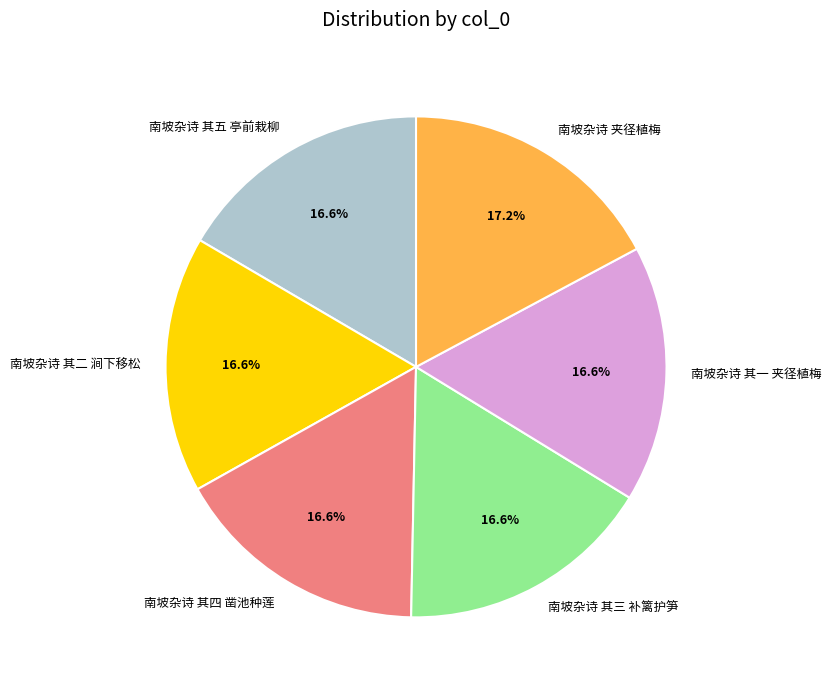

Approximately how many times larger is the value at 南坡杂诗 其四 凿池种莲 compared to 南坡杂诗 其五 亭前栽柳?

1.0